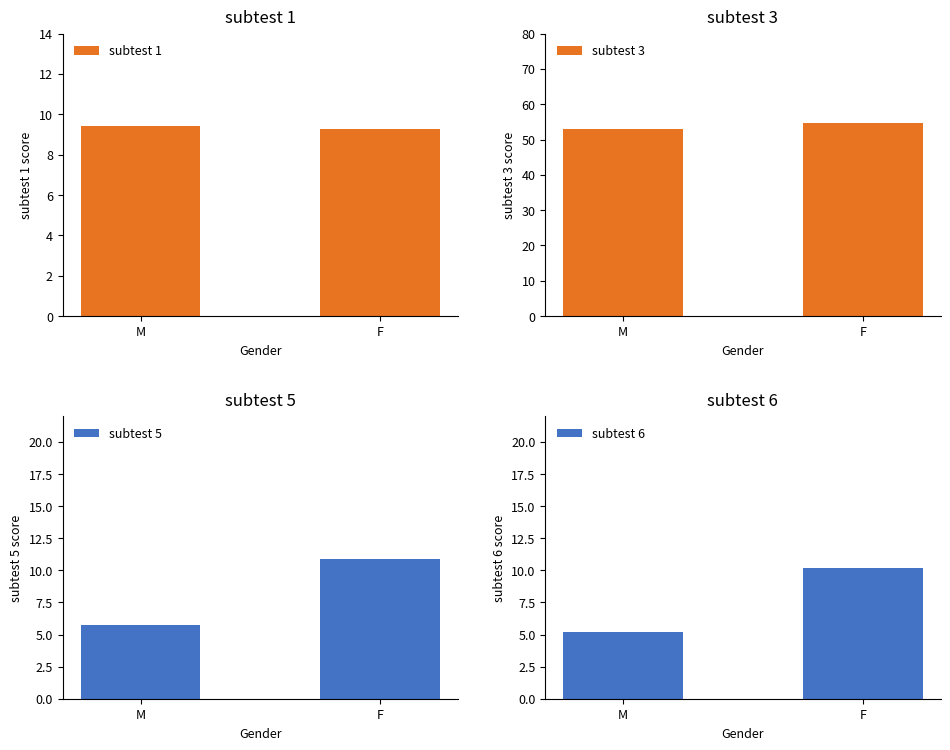

Is it true that subtest 1 equals 9.3 at F?

True